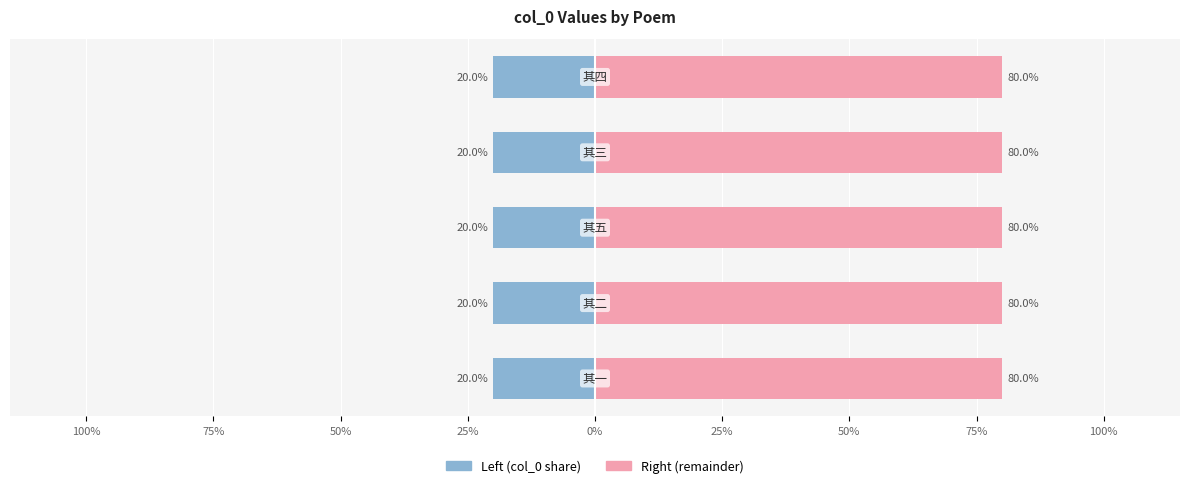

What is the maximum value for col_0 (left)?

-20.0